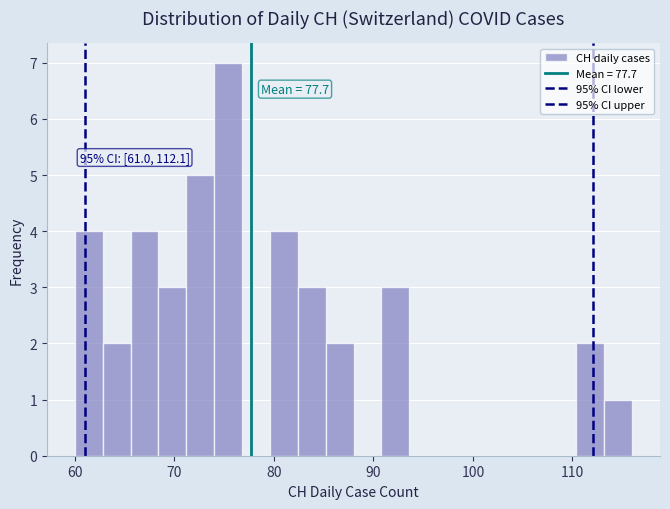

Read against the x-axis, roughly where is the centre of the tallest bar?

75